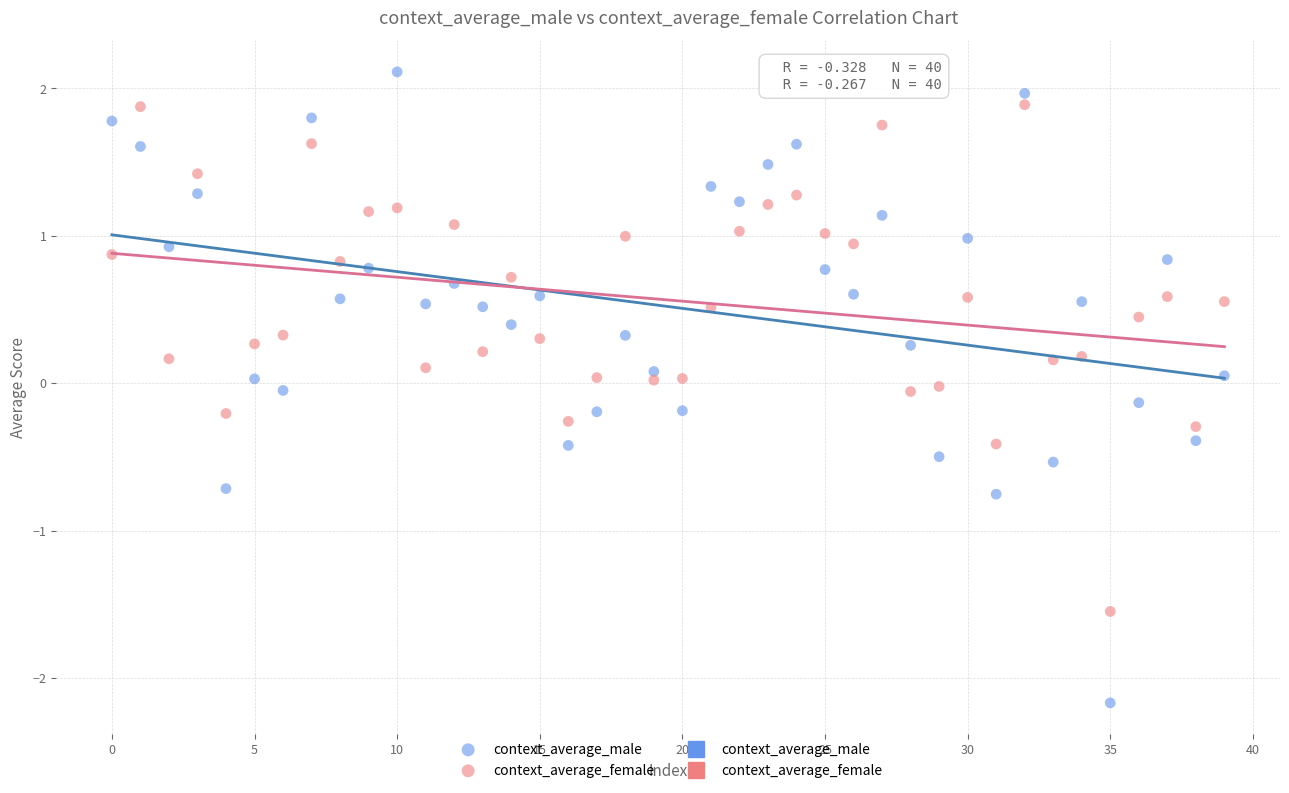

Across all data points, what is the range of Y values (max minus min)?

4.3